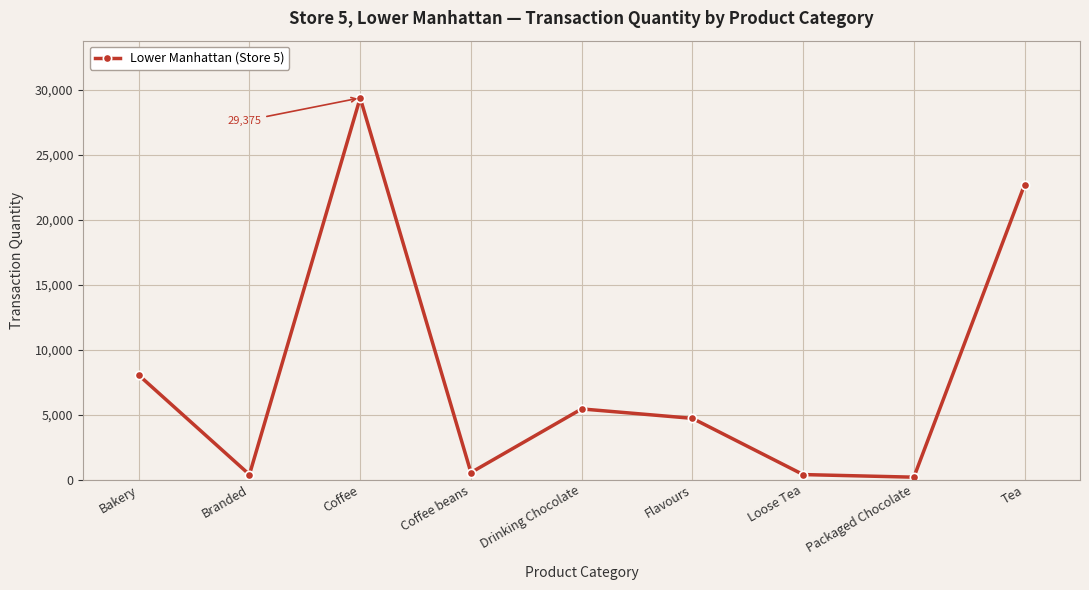

At which category does the data reach its first local peak?

Coffee